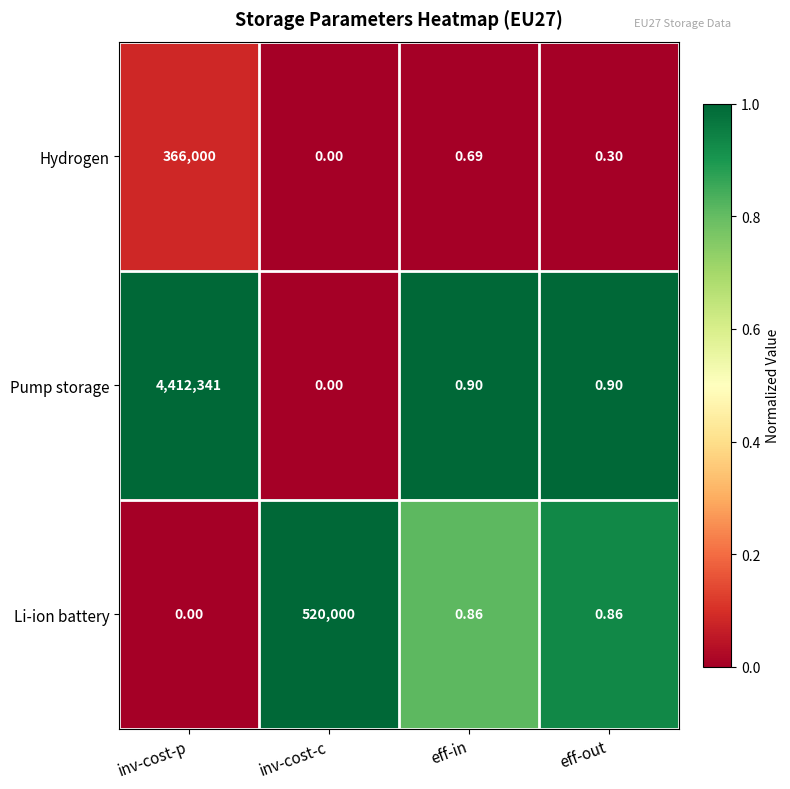

List the series in order of their peak value, highest first.

Pump storage, Li-ion battery, Hydrogen